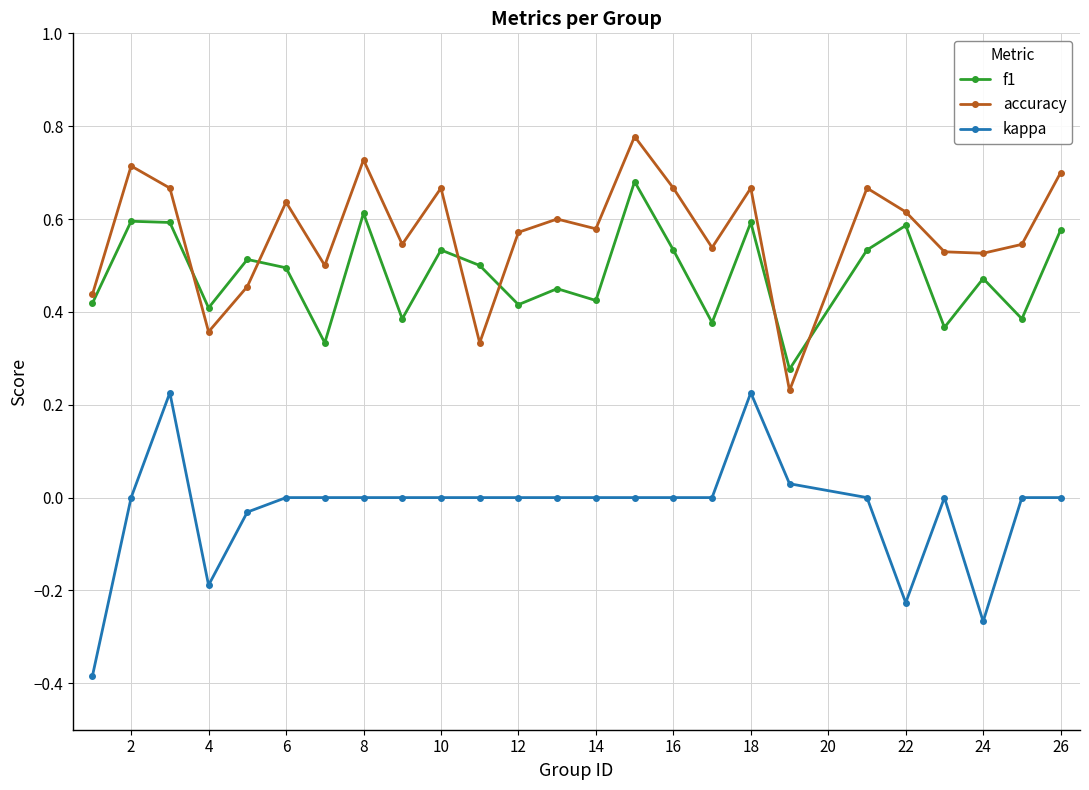

Which series has the largest range (max minus min)?

kappa